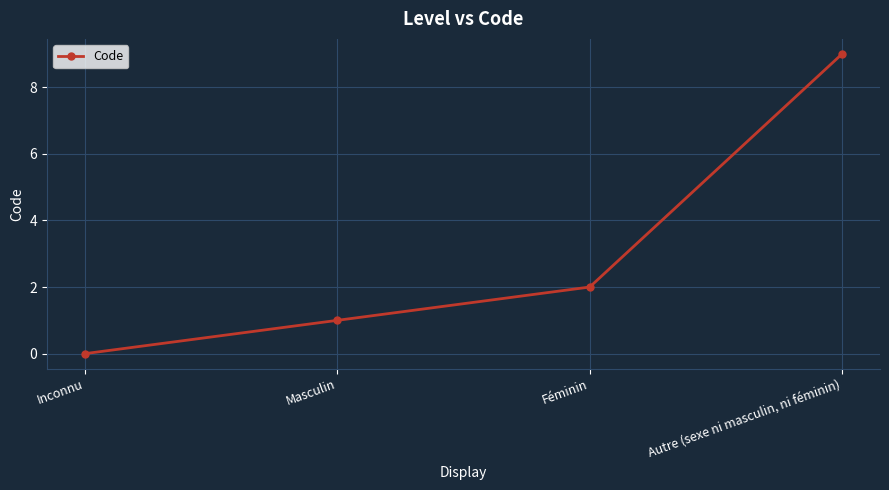

How many values are between 1 and 9?

3